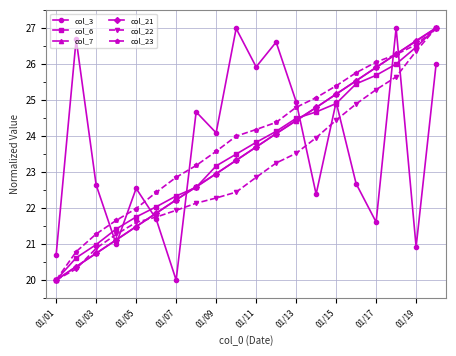

What is the lowest value of the col_7 series?

20.0